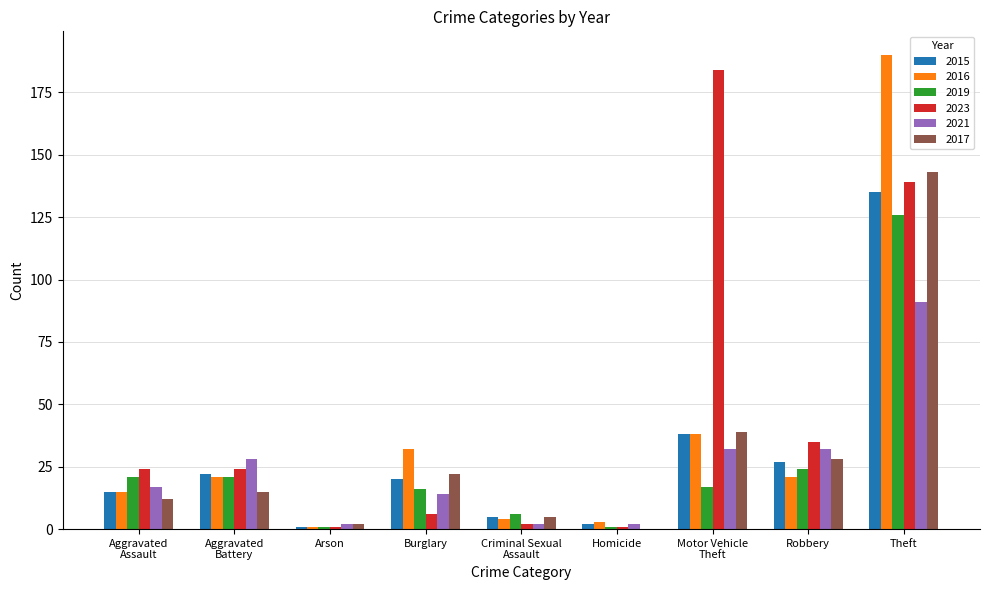

Which series has the largest total across all categories?

2023